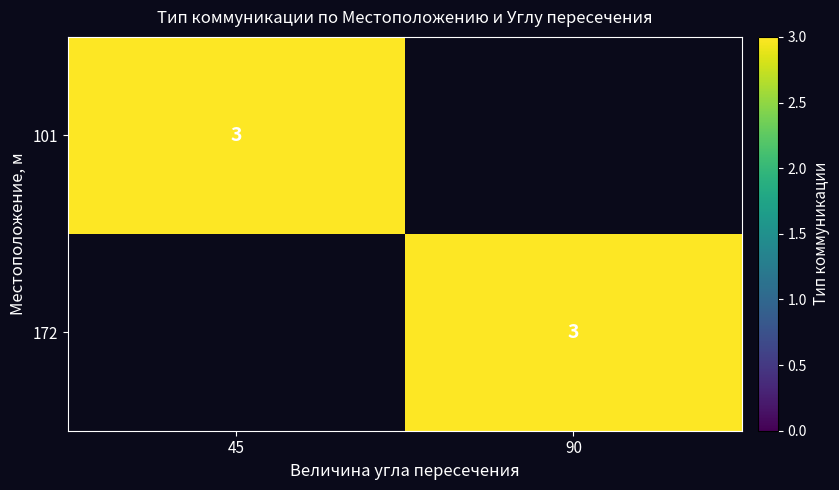

The value of 172 at 90 is 3. True or false?

True